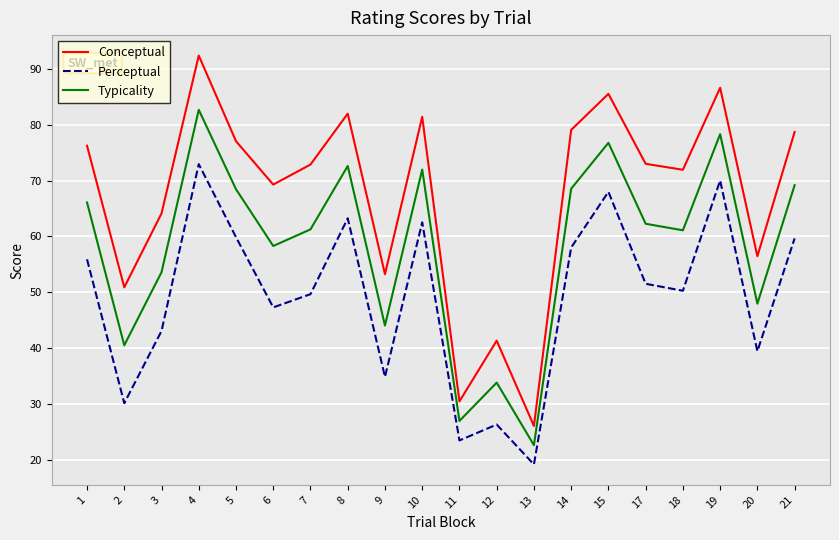

What is the difference between the highest and lowest values at 6?

22.0